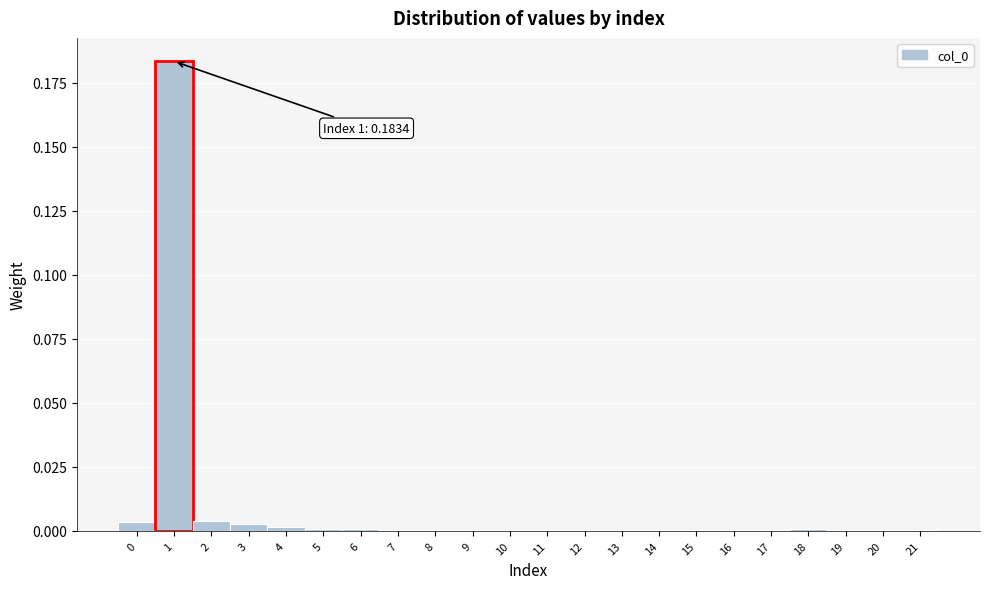

Which range on the x-axis has the tallest bar?

0.5 to 1.5